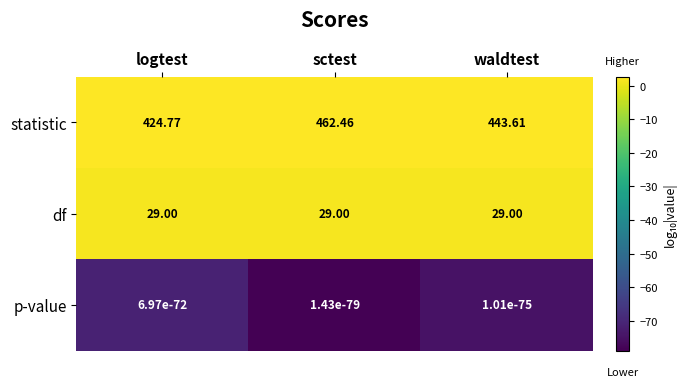

At which category does the chart reach its peak across all series?

sctest